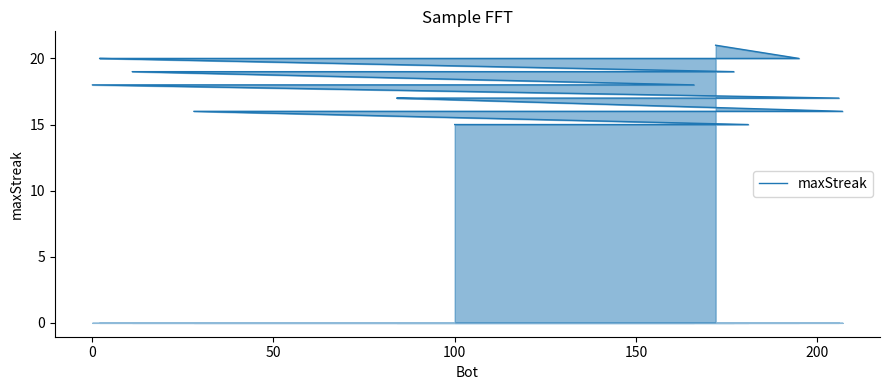

Reading right to left, transcribe all the data shown in this chart.

15	15	15	15	15	15	15	15	15	16	16	16	16	16	16	16	16	16	16	17	17	17	17	17	18	18	18	18	18	19	19	19	19	19	19	19	20	20	20	21